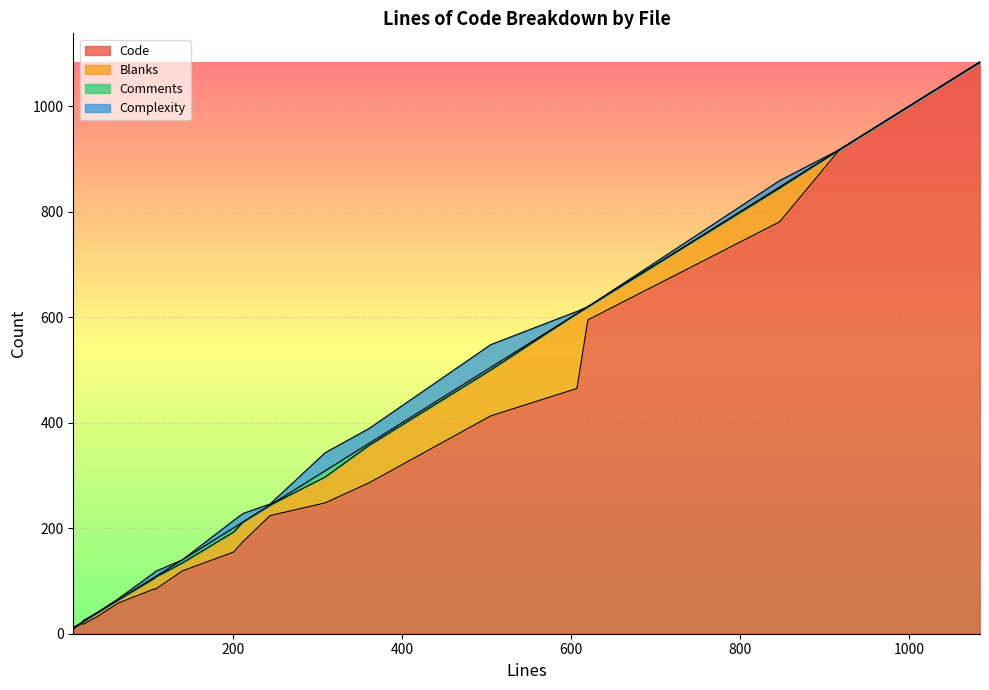

Between push_test.rb and Gemfile, which series saw the biggest shift?

Code